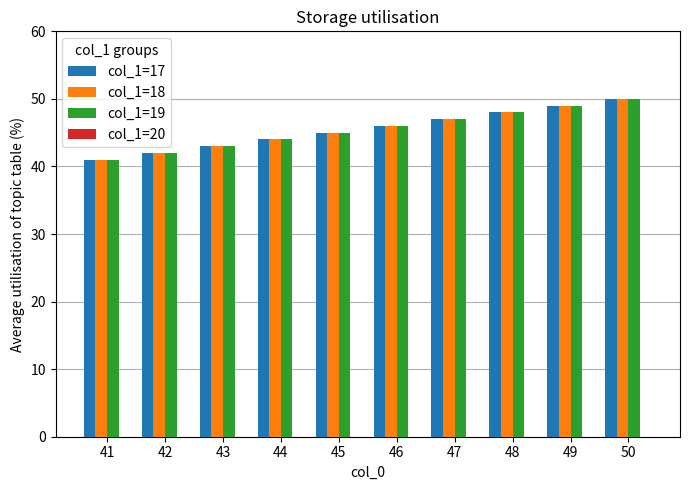

What is the difference between the maximum and second lowest values in the col_1=18 series?

8